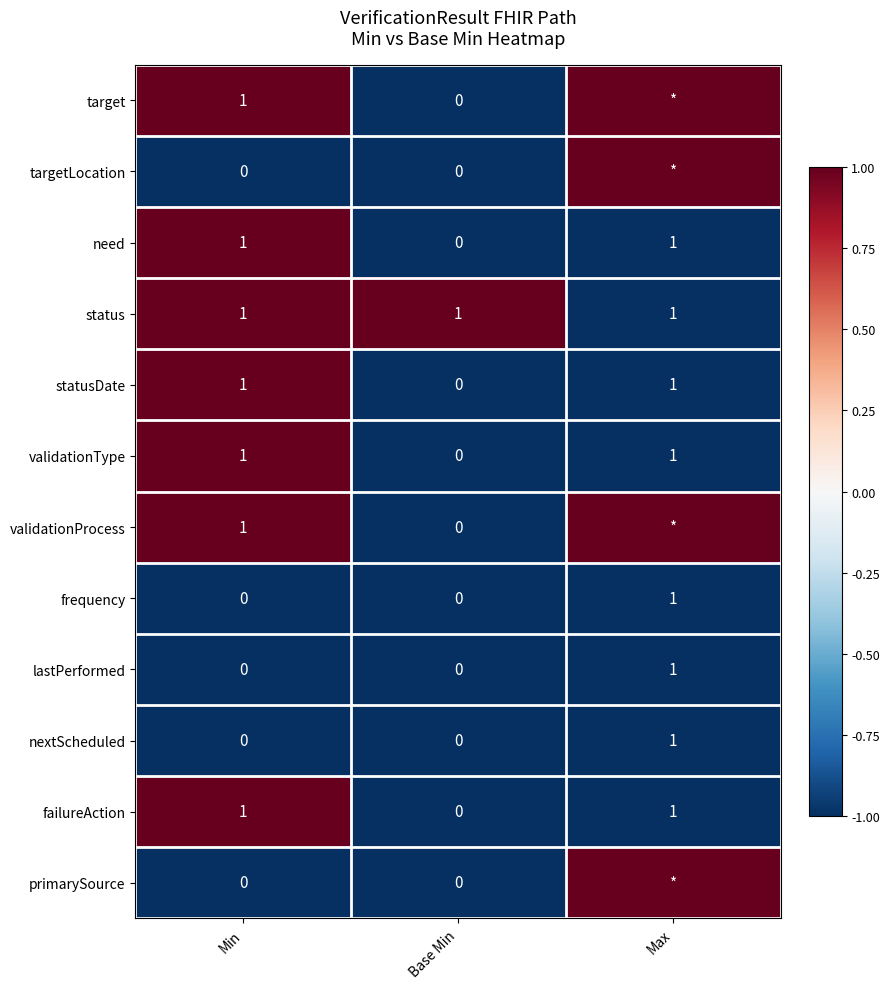

How many data points does each series have?

3